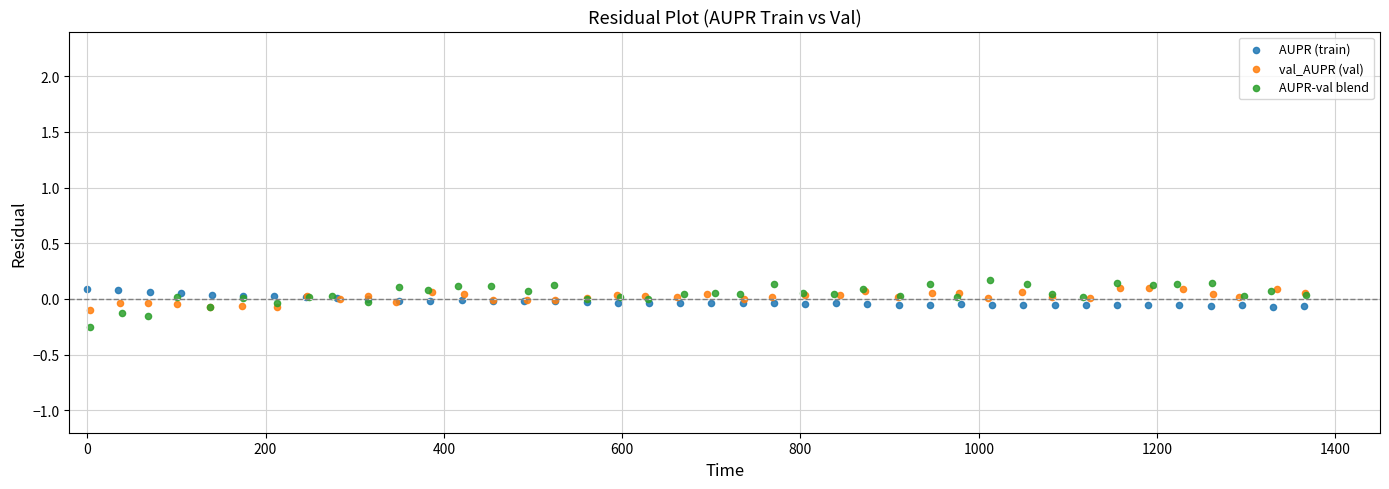

Which series contains the lowest Y value?

AUPR-val blend